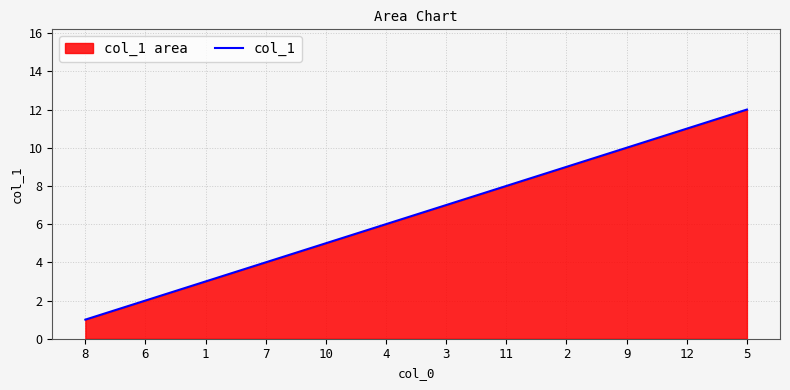

At which label does the data first exceed 7?

11